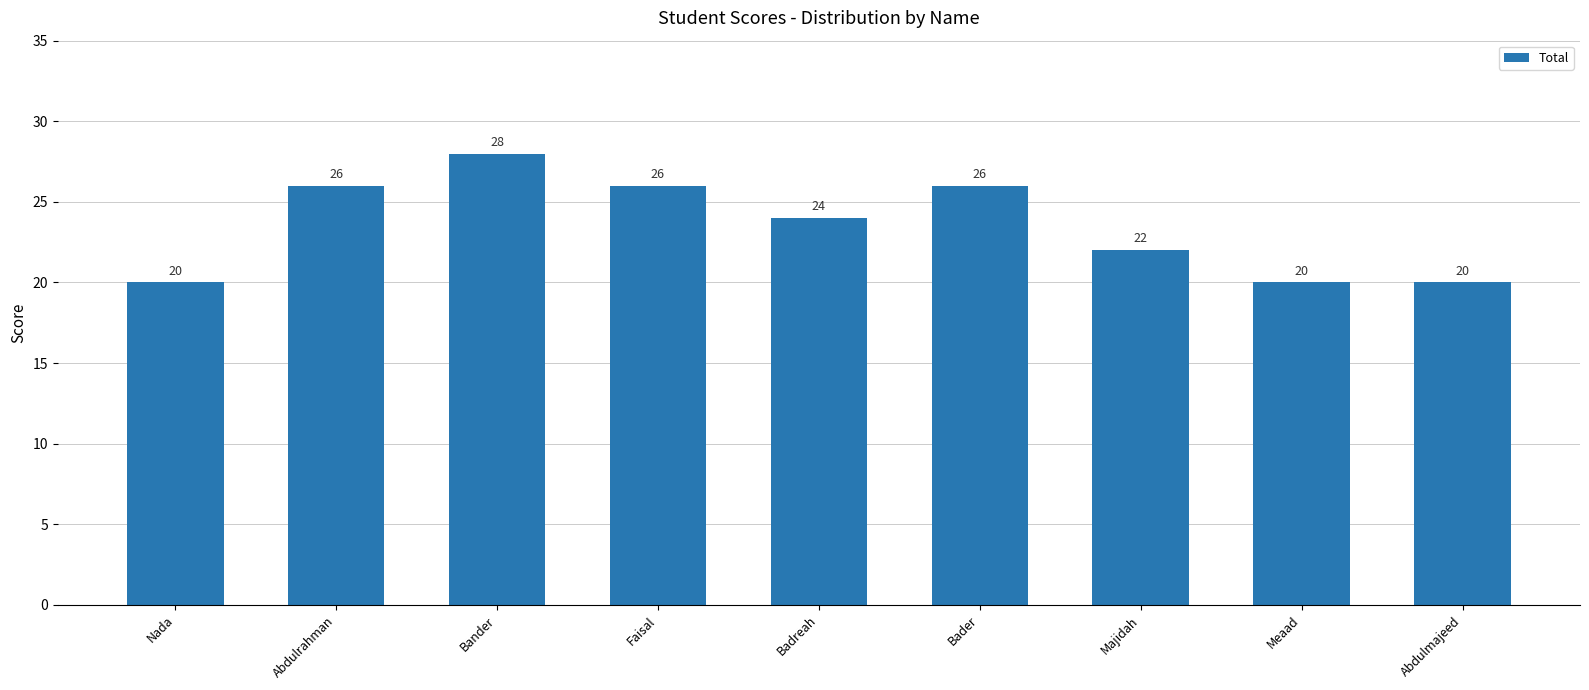

Approximately how many times larger is the value at Majidah compared to Abdulrahman?

0.8